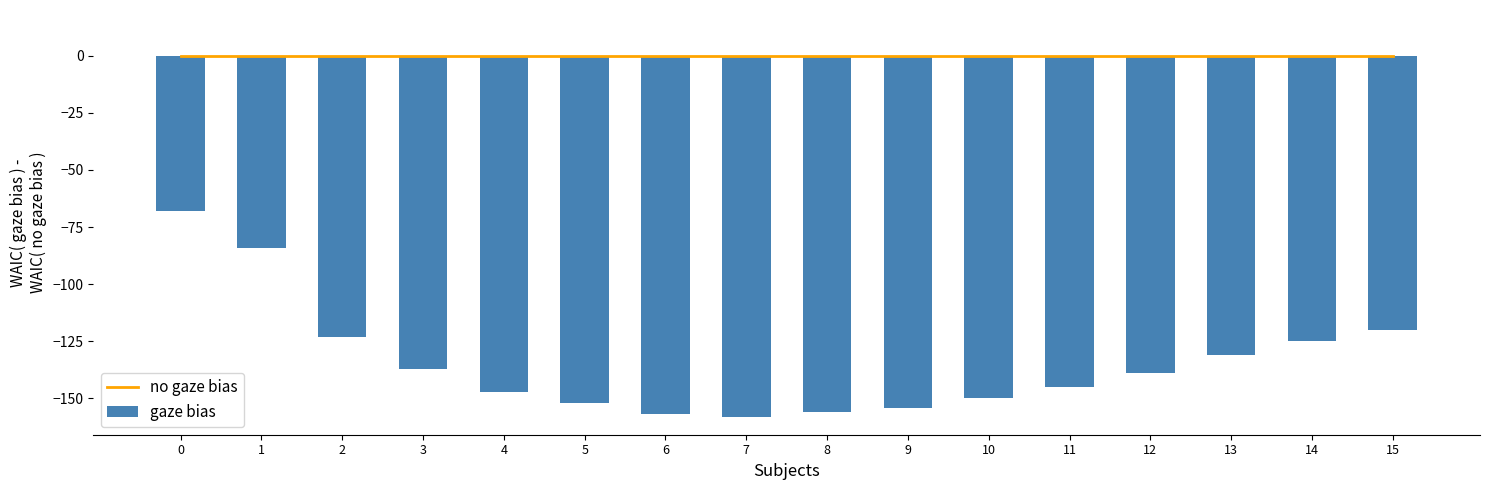

True or false: gaze bias has a value of -120 at 15.

True